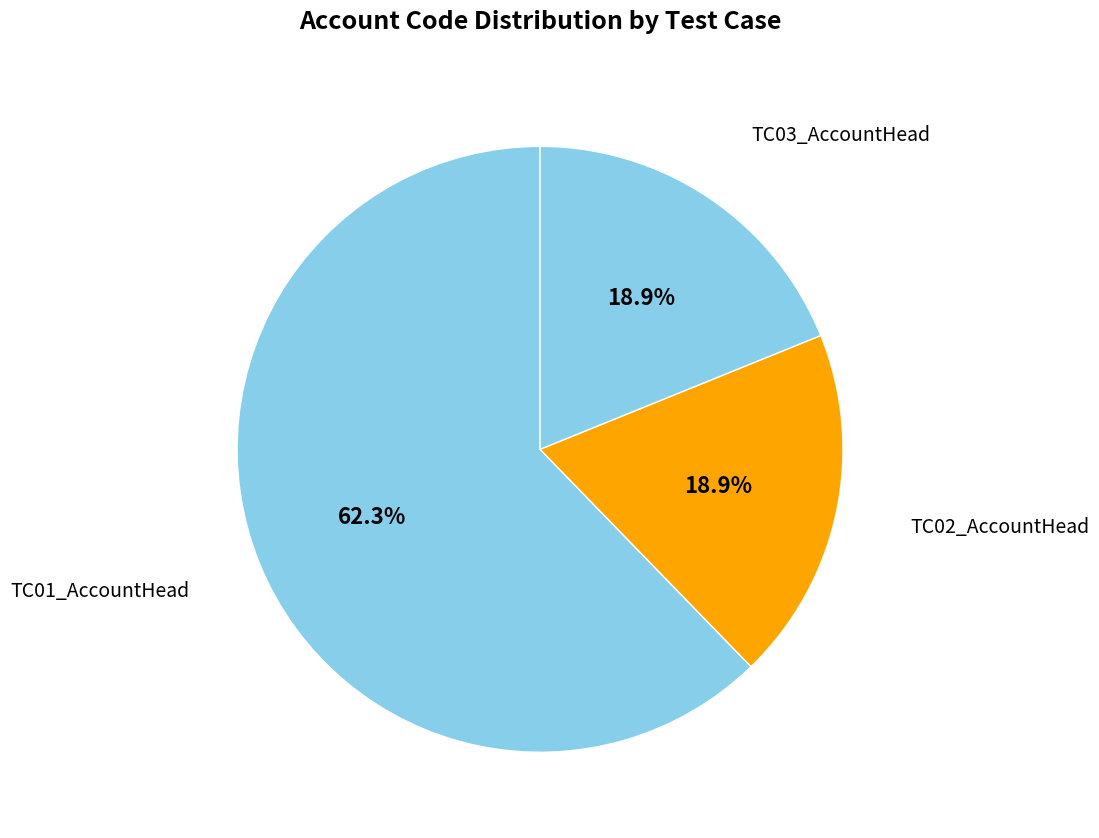

Between TC01_AccountHead and TC03_AccountHead, which is larger?

TC01_AccountHead